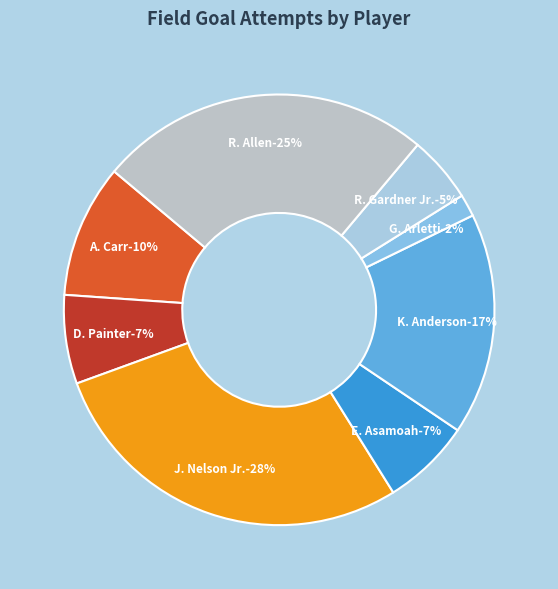

Is there any slice that represents more than half of the pie?

No